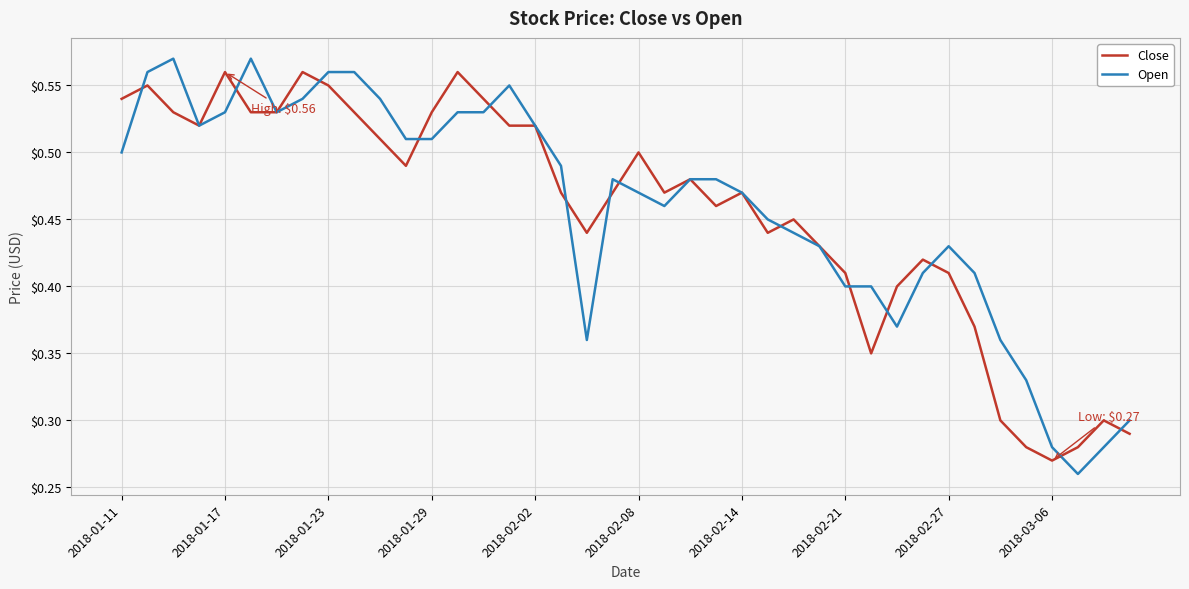

Which series has the widest spread of values?

Open